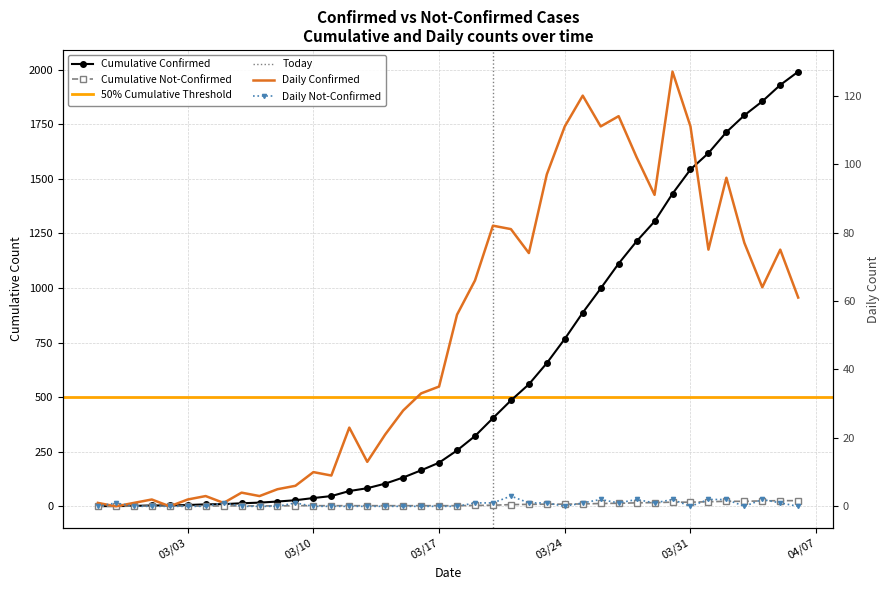

How many data points in not-confirmed are above 0?

18